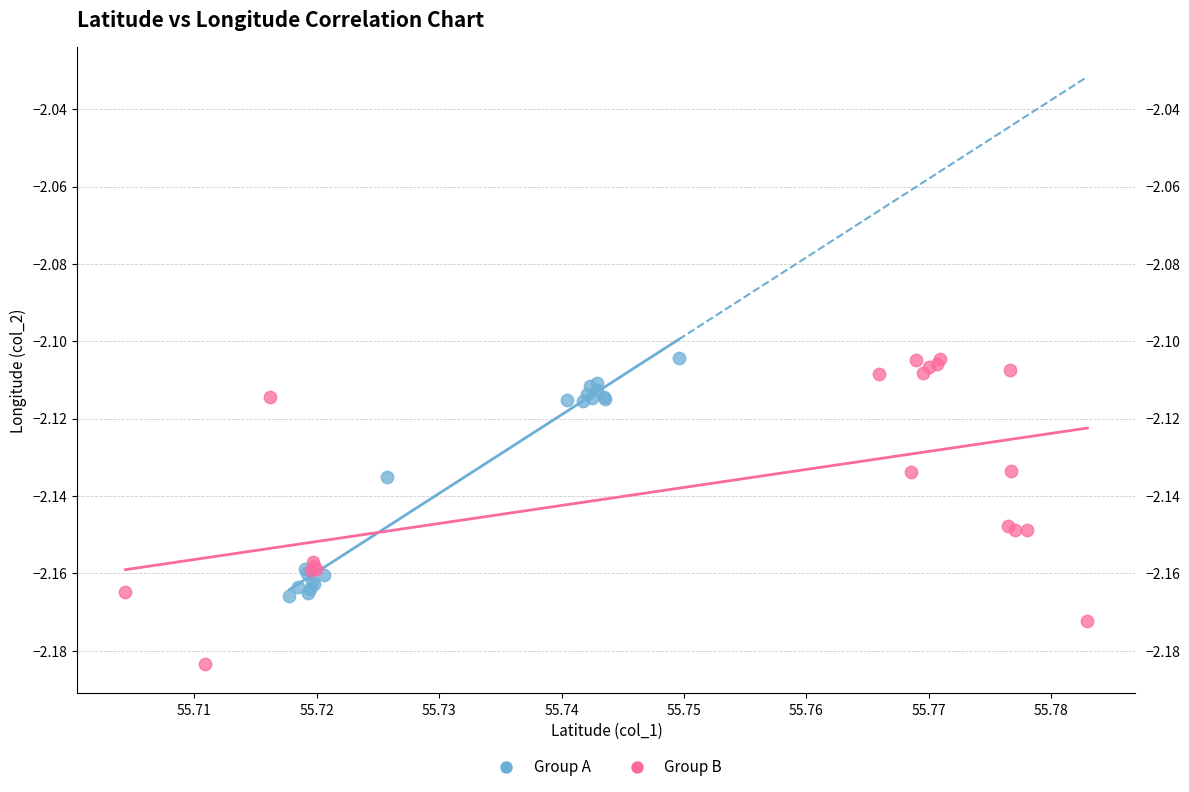

Which series has the largest Y range (max minus min)?

Group B